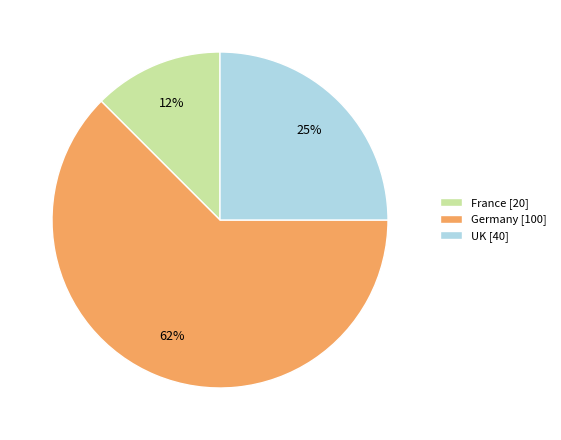

The UK [40] slice represents 38% of the pie. True or false?

False